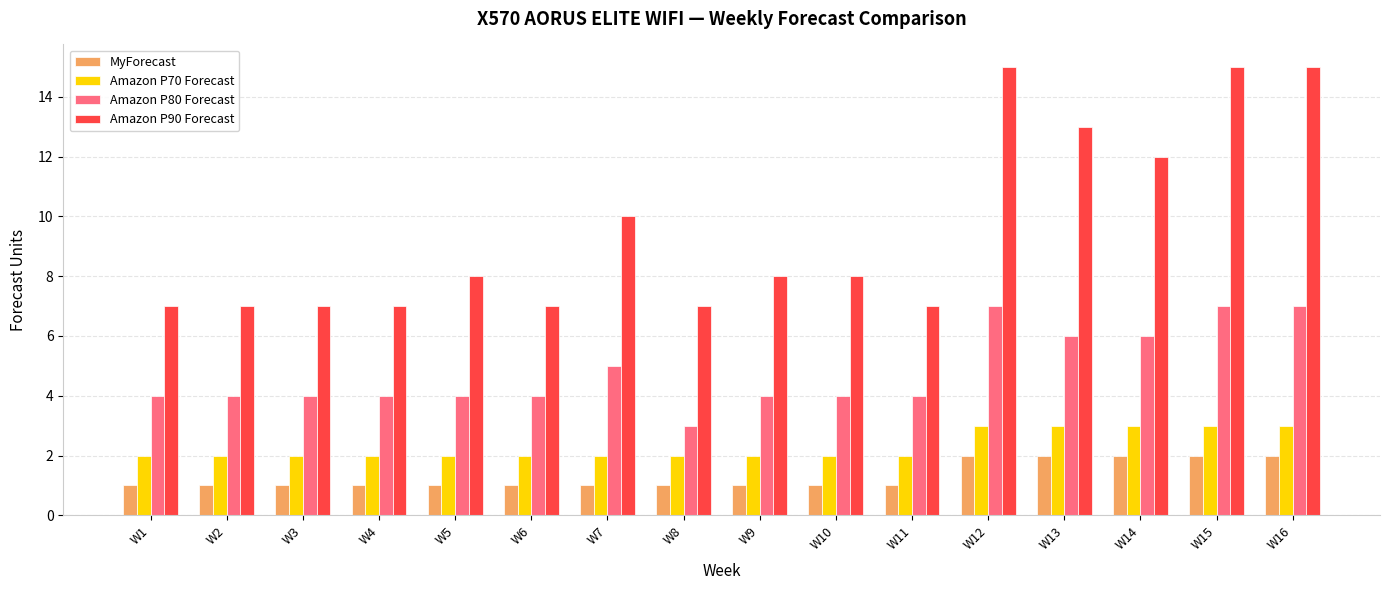

What is the difference between the second highest and second lowest values in the Amazon P90 Forecast series?

8